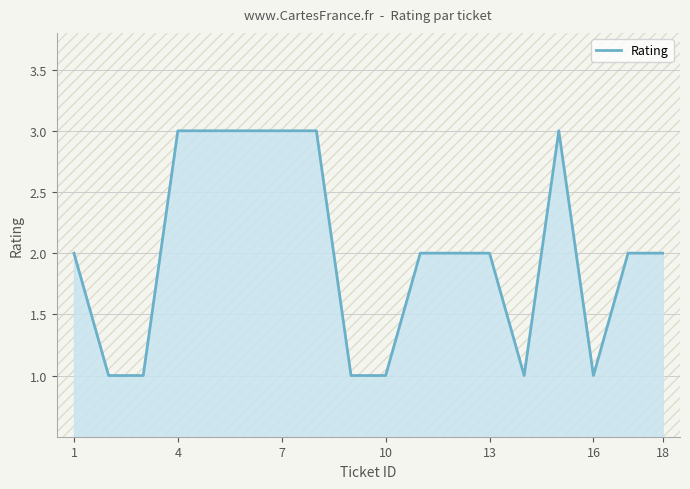

What is the greatest value displayed?

3